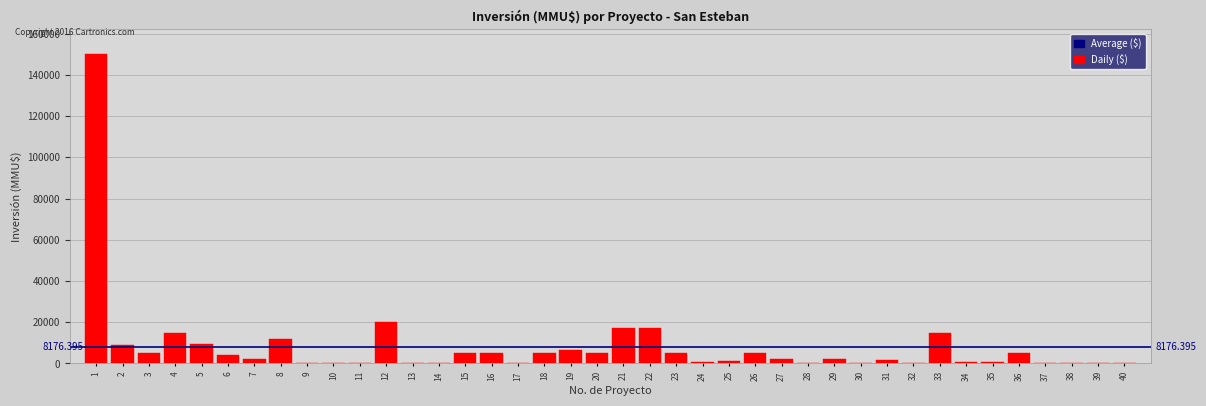

What is the sum of all values?

327055.8